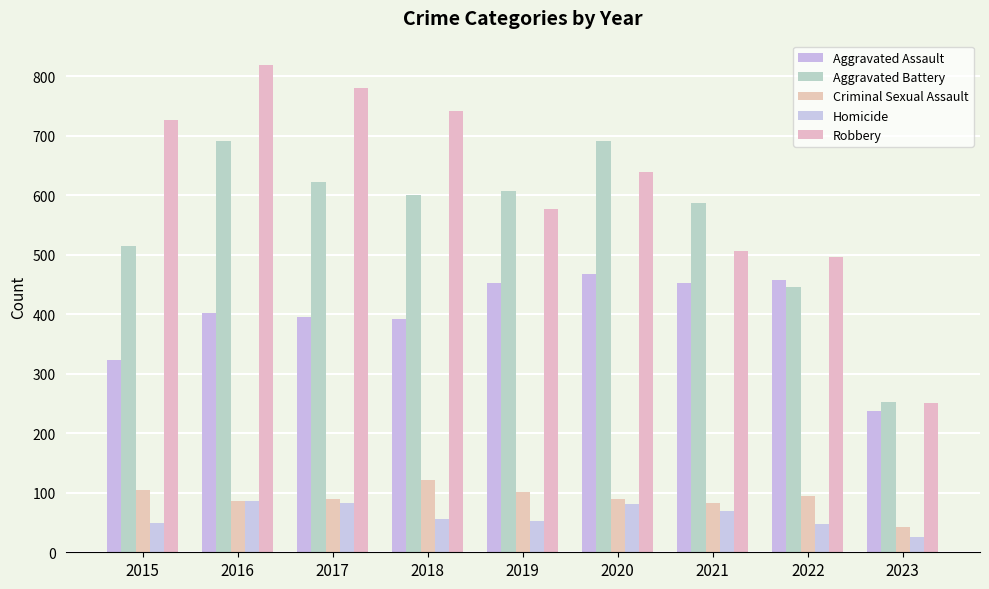

Which category has the highest value across all series?

2016